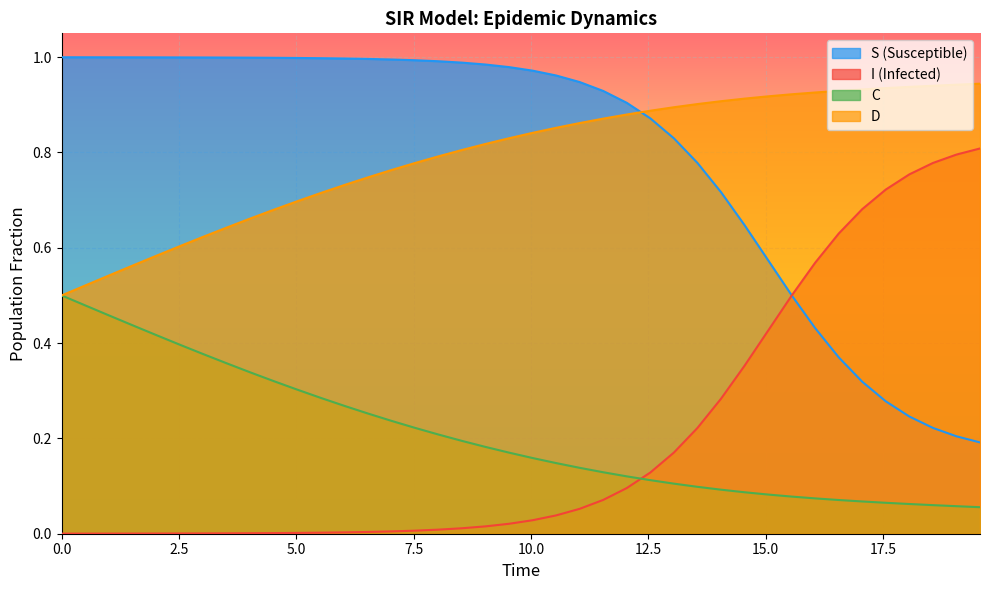

Which series ends up on top after the final intersection of D and S (Susceptible)?

D